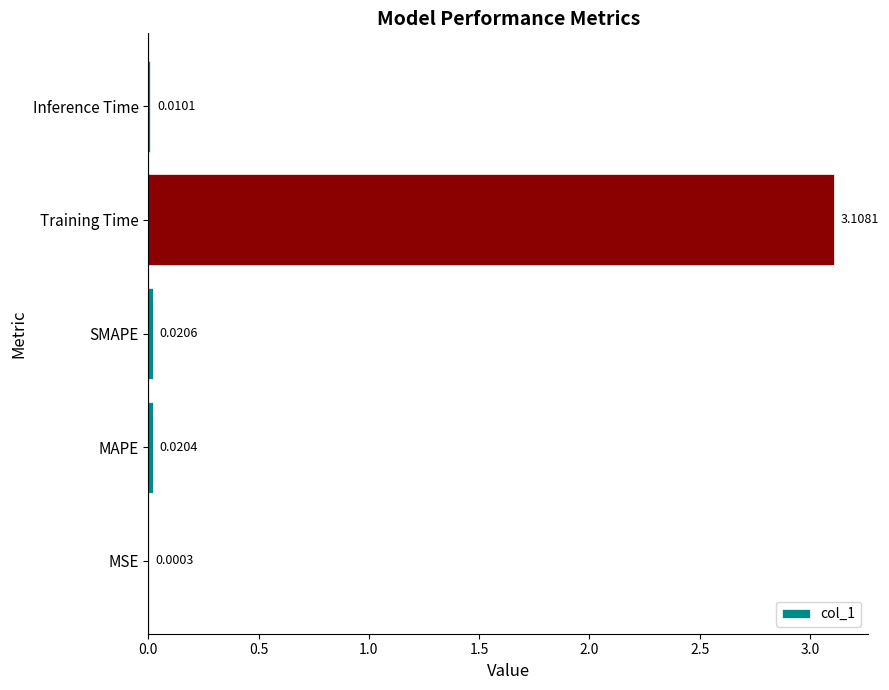

Which category has the highest value across all series?

Training Time